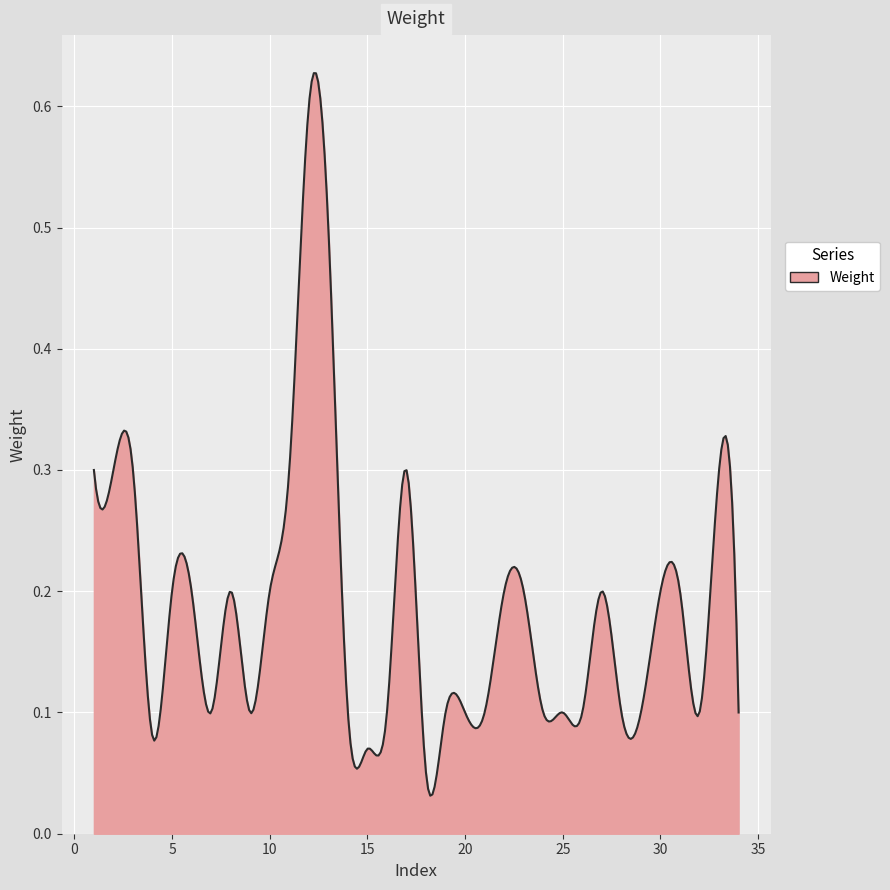

Does the chart display data point markers on the line(s)?

No